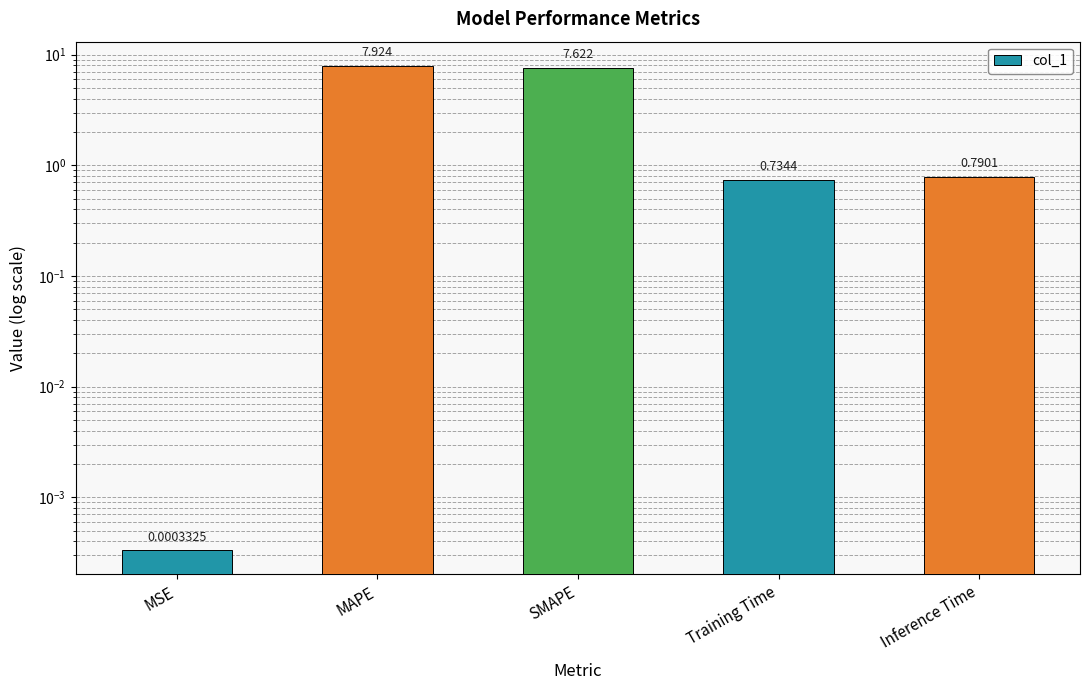

Is it true that the value at SMAPE is 7.6?

True